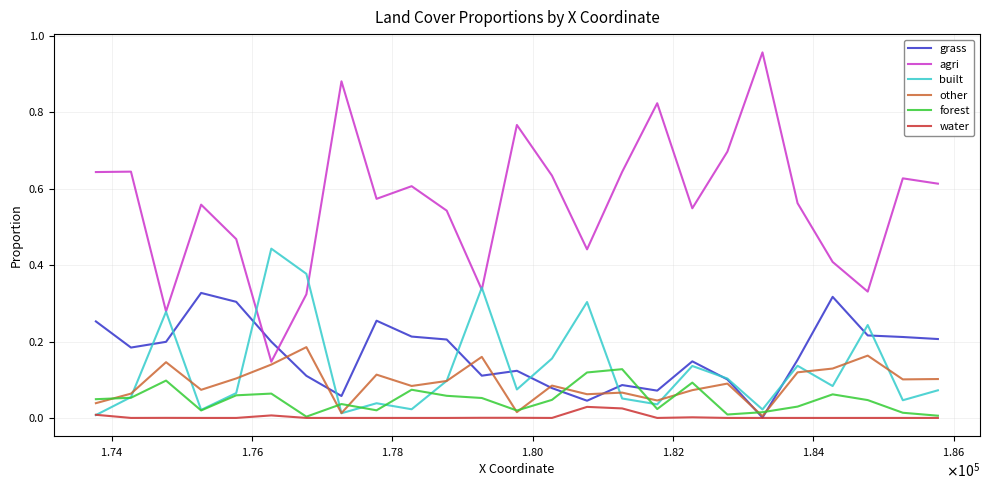

Which series has the largest range (max minus min)?

agri